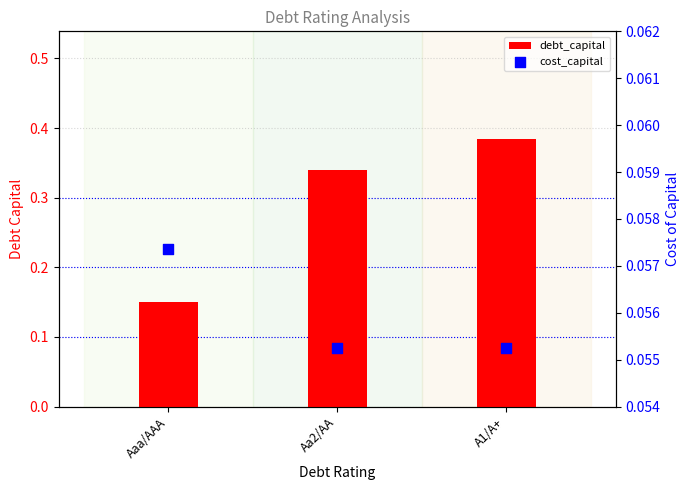

Is the value of debt_capital at A1/A+ greater than the value of cost_capital at Aaa/AAA?

Yes